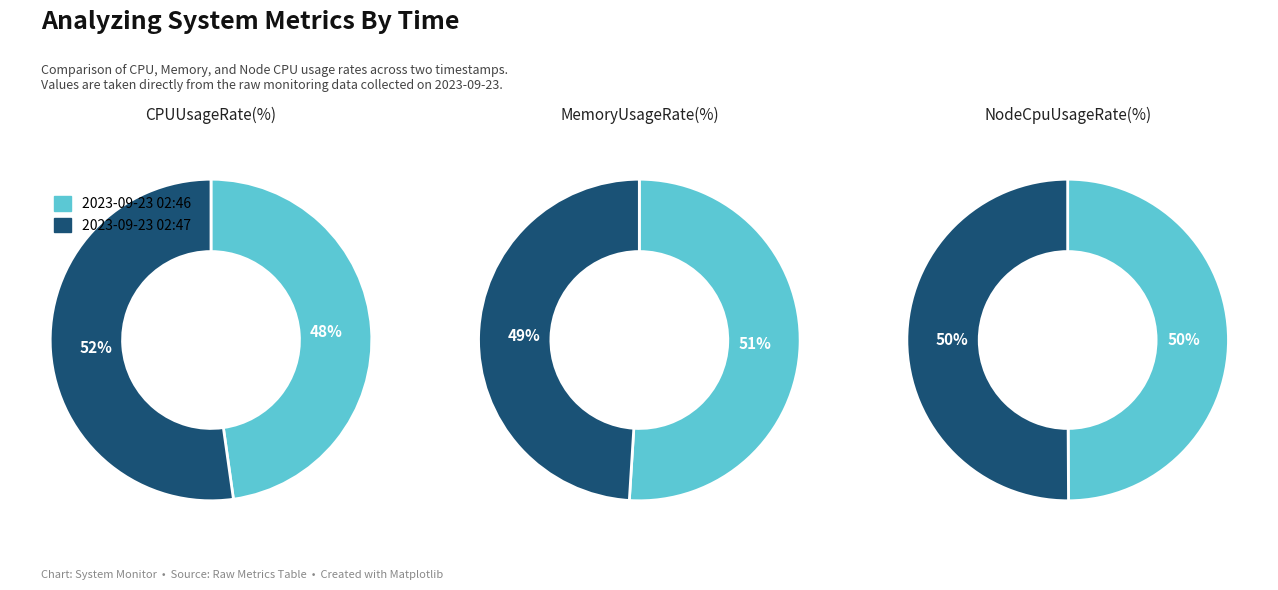

To the nearest percent, what is the difference between the largest and smallest slice percentages?

4%